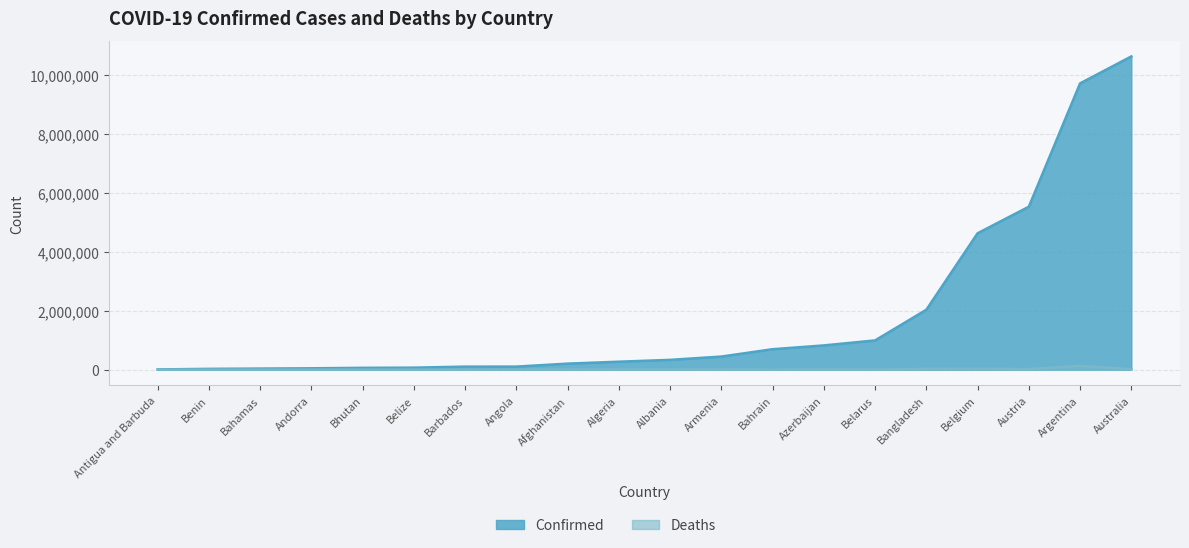

Is it true that Deaths equals 1923 at Angola?

True